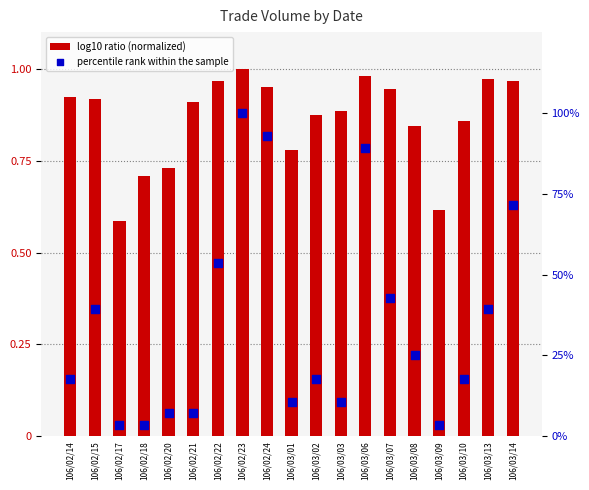

Is the value of percentile rank within the sample at 106/02/18 greater than the value of log10 ratio (normalized) at 106/03/14?

No